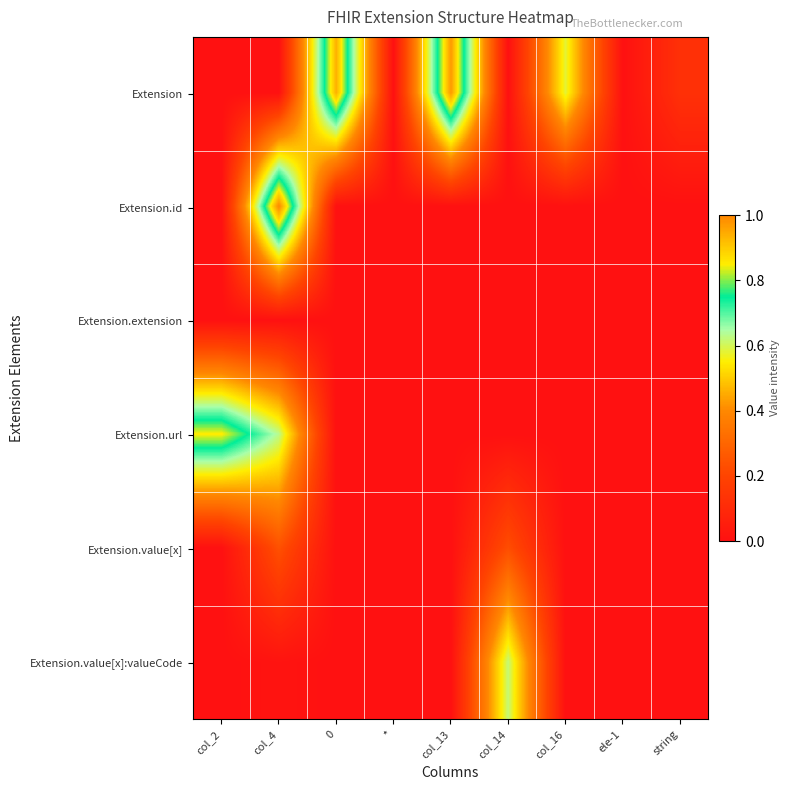

What is the greatest value displayed?

1.0